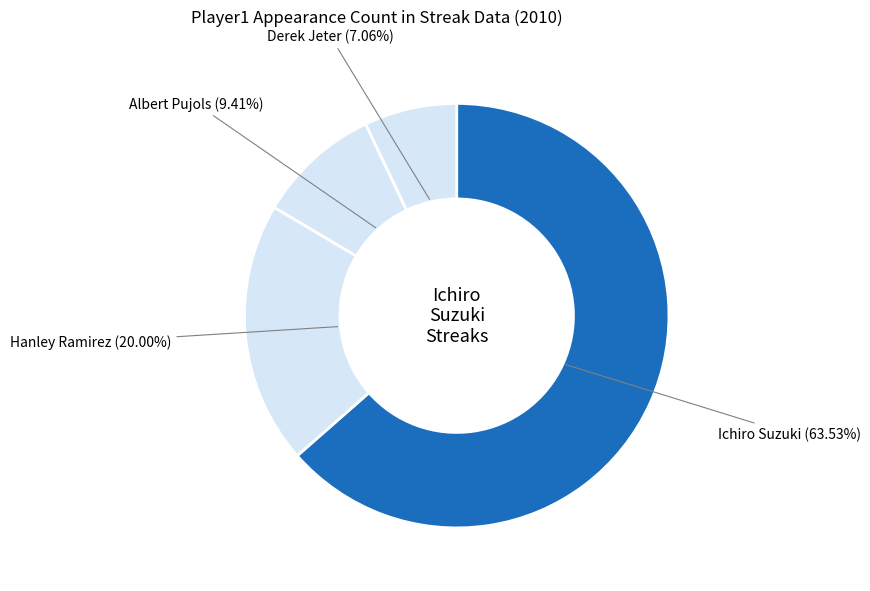

What percentage is the Hanley Ramirez slice, to the nearest percent?

20%